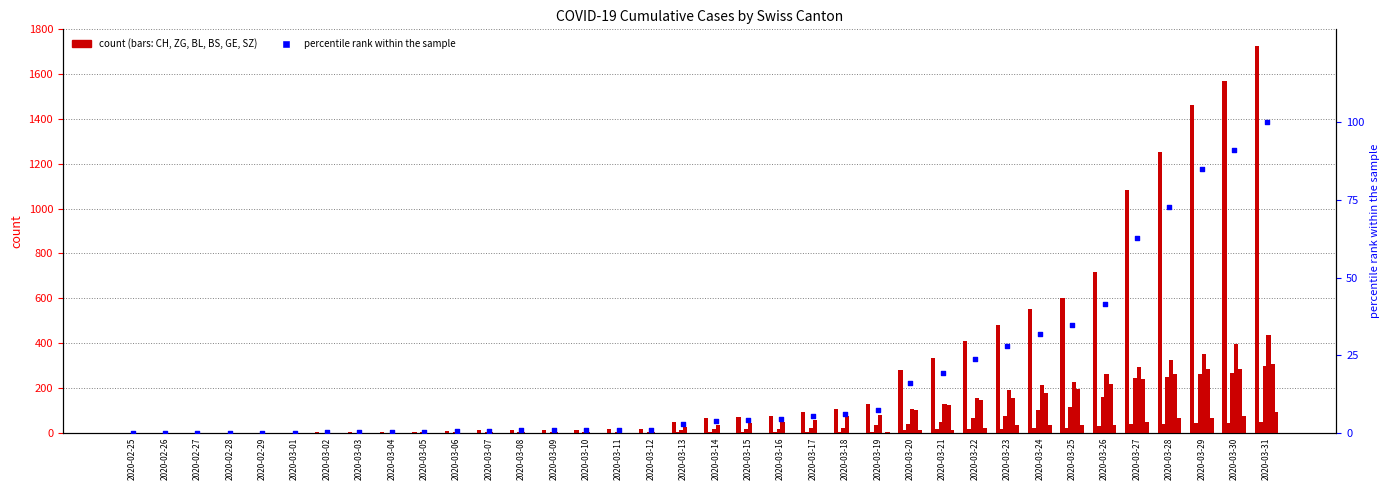

What is the total value across all series at 2020-03-10?

18